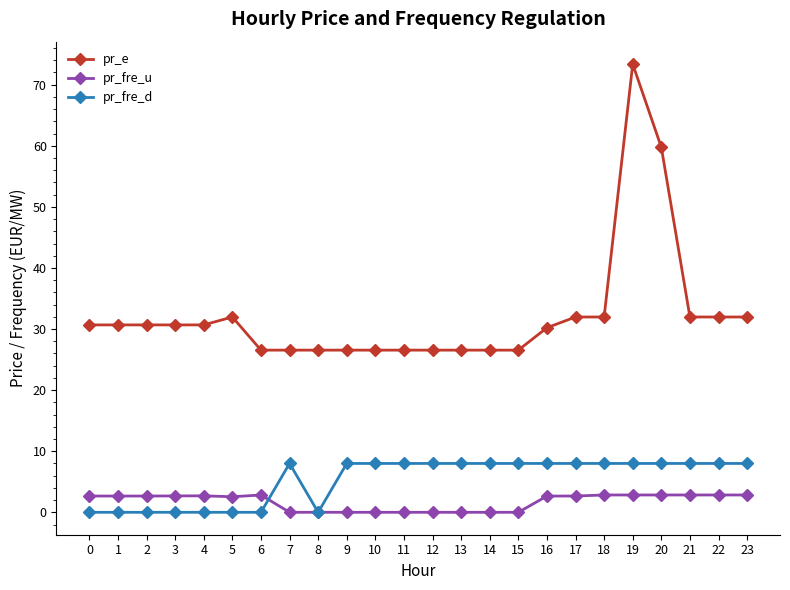

At which category is the sum across all series the highest?

19